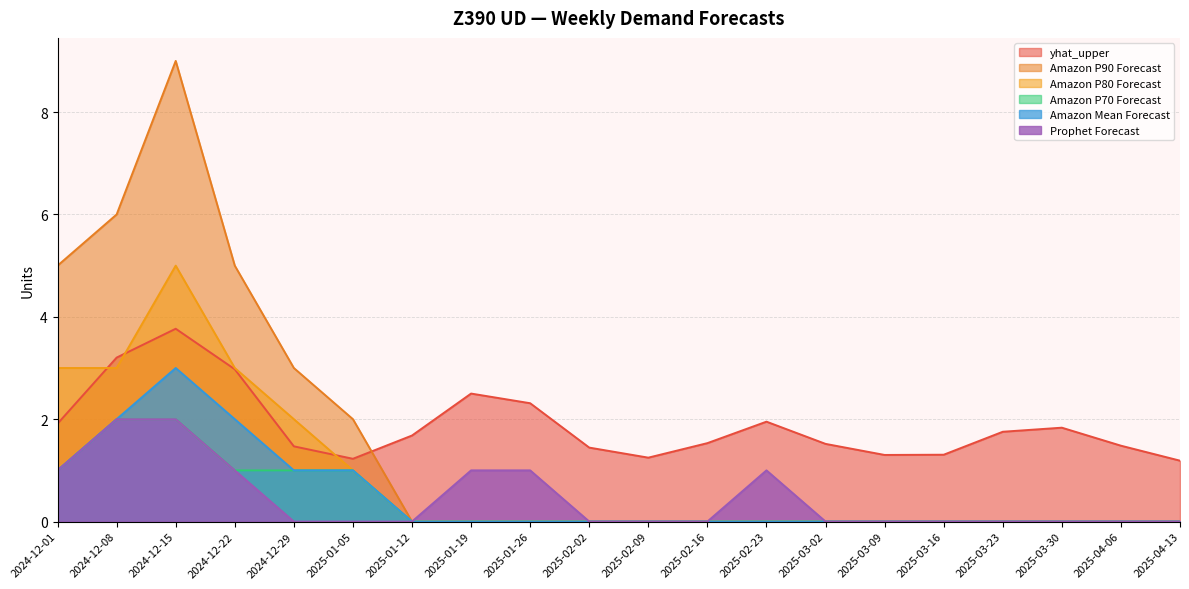

Reading left to right, extract all data points from this chart.

yhat_upper: 2024-12-01=1.9	2024-12-08=3.2	2024-12-15=3.8	2024-12-22=3.0	2024-12-29=1.5	2025-01-05=1.2	2025-01-12=1.7	2025-01-19=2.5	2025-01-26=2.3	2025-02-02=1.4	2025-02-09=1.2	2025-02-16=1.5	2025-02-23=2.0	2025-03-02=1.5	2025-03-09=1.3	2025-03-16=1.3	2025-03-23=1.8	2025-03-30=1.8	2025-04-06=1.5	2025-04-13=1.2
Amazon P90 Forecast: 2024-12-01=5.0	2024-12-08=6.0	2024-12-15=9.0	2024-12-22=5.0	2024-12-29=3.0	2025-01-05=2.0	2025-01-12=0.0	2025-01-19=0.0	2025-01-26=0.0	2025-02-02=0.0	2025-02-09=0.0	2025-02-16=0.0	2025-02-23=0.0	2025-03-02=0.0	2025-03-09=0.0	2025-03-16=0.0	2025-03-23=0.0	2025-03-30=0.0	2025-04-06=0.0	2025-04-13=0.0
Amazon P80 Forecast: 2024-12-01=3.0	2024-12-08=3.0	2024-12-15=5.0	2024-12-22=3.0	2024-12-29=2.0	2025-01-05=1.0	2025-01-12=0.0	2025-01-19=0.0	2025-01-26=0.0	2025-02-02=0.0	2025-02-09=0.0	2025-02-16=0.0	2025-02-23=0.0	2025-03-02=0.0	2025-03-09=0.0	2025-03-16=0.0	2025-03-23=0.0	2025-03-30=0.0	2025-04-06=0.0	2025-04-13=0.0
Amazon P70 Forecast: 2024-12-01=1.0	2024-12-08=2.0	2024-12-15=2.0	2024-12-22=1.0	2024-12-29=1.0	2025-01-05=1.0	2025-01-12=0.0	2025-01-19=0.0	2025-01-26=0.0	2025-02-02=0.0	2025-02-09=0.0	2025-02-16=0.0	2025-02-23=0.0	2025-03-02=0.0	2025-03-09=0.0	2025-03-16=0.0	2025-03-23=0.0	2025-03-30=0.0	2025-04-06=0.0	2025-04-13=0.0
Amazon Mean Forecast: 2024-12-01=1.0	2024-12-08=2.0	2024-12-15=3.0	2024-12-22=2.0	2024-12-29=1.0	2025-01-05=1.0	2025-01-12=0.0	2025-01-19=0.0	2025-01-26=0.0	2025-02-02=0.0	2025-02-09=0.0	2025-02-16=0.0	2025-02-23=0.0	2025-03-02=0.0	2025-03-09=0.0	2025-03-16=0.0	2025-03-23=0.0	2025-03-30=0.0	2025-04-06=0.0	2025-04-13=0.0
Prophet Forecast: 2024-12-01=1.0	2024-12-08=2.0	2024-12-15=2.0	2024-12-22=1.0	2024-12-29=0.0	2025-01-05=0.0	2025-01-12=0.0	2025-01-19=1.0	2025-01-26=1.0	2025-02-02=0.0	2025-02-09=0.0	2025-02-16=0.0	2025-02-23=1.0	2025-03-02=0.0	2025-03-09=0.0	2025-03-16=0.0	2025-03-23=0.0	2025-03-30=0.0	2025-04-06=0.0	2025-04-13=0.0